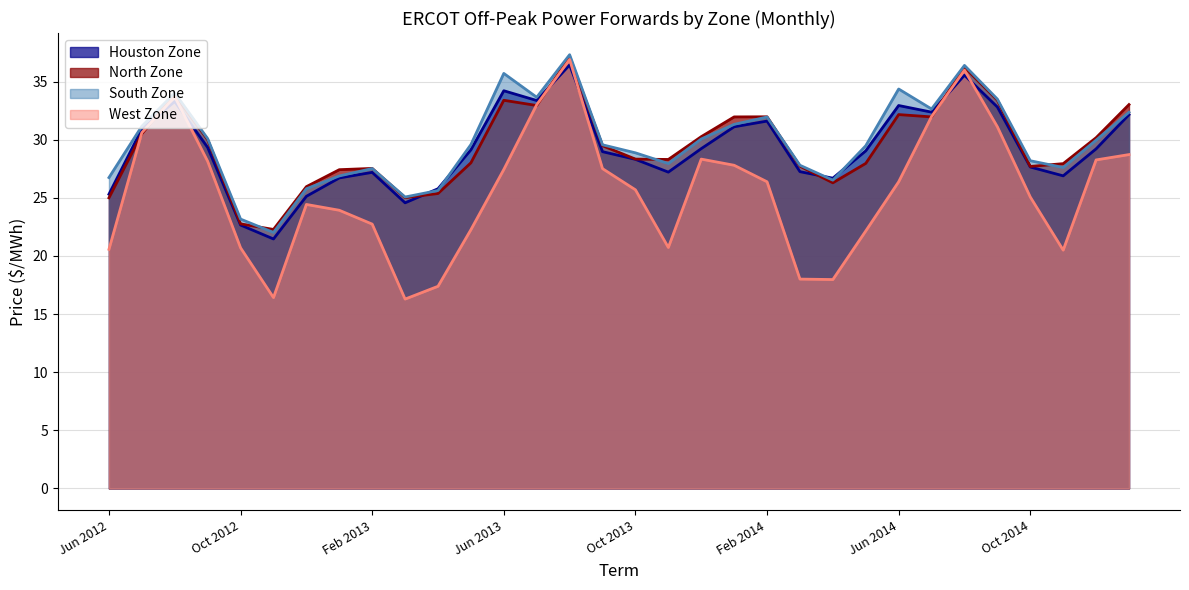

True or false: West Zone has a value of 30.6 at Jul 2012.

True